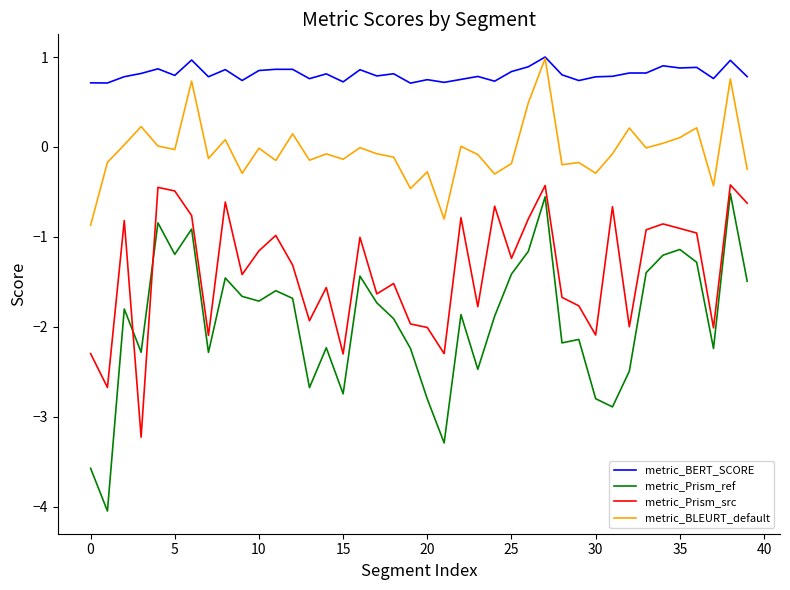

What is the highest value of the metric_BERT_SCORE series?

1.0